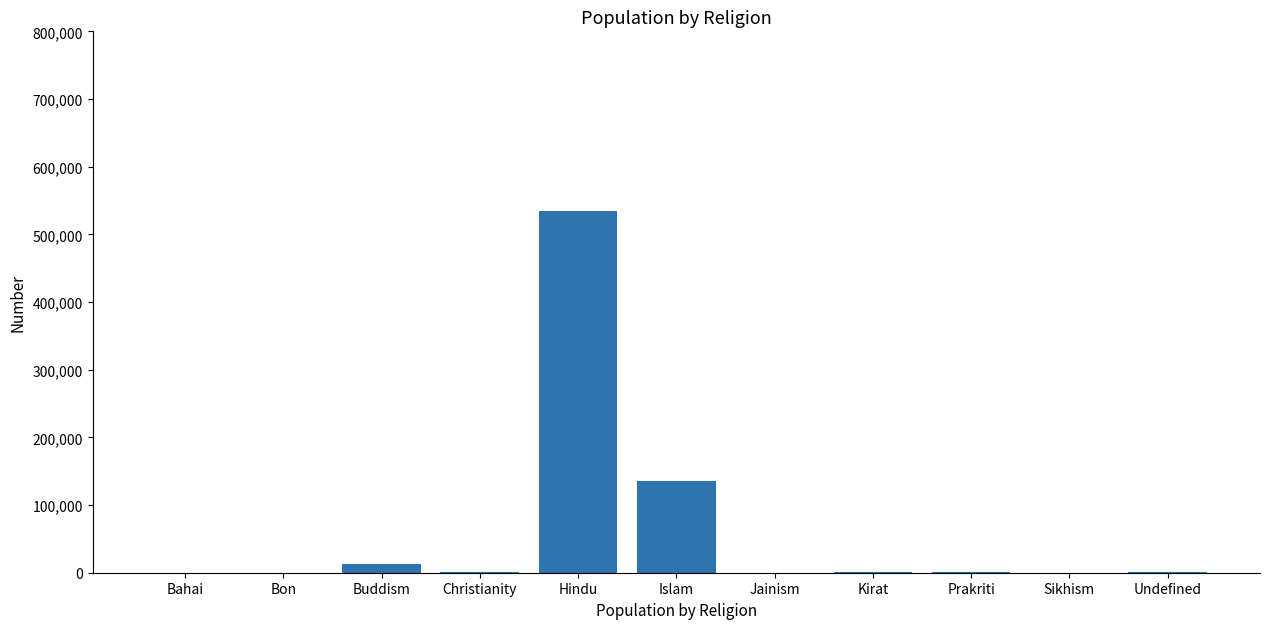

What is the average value?

62429